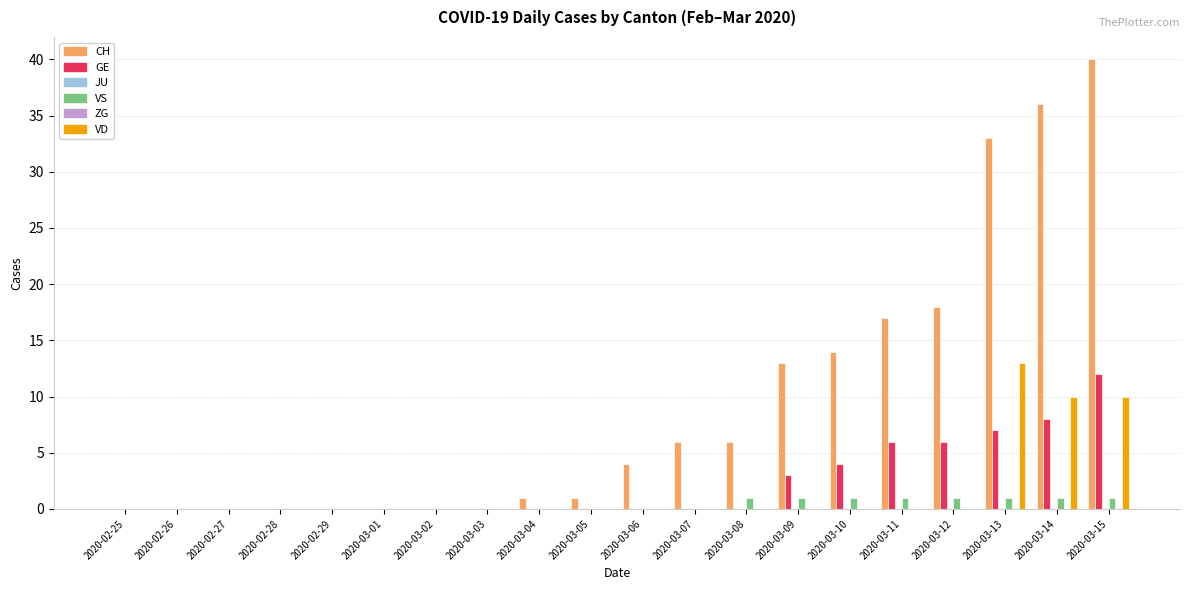

List the labels in order of VS value, largest first.

2020-03-08, 2020-03-09, 2020-03-10, 2020-03-11, 2020-03-12, 2020-03-13, 2020-03-14, 2020-03-15, 2020-02-25, 2020-02-26, 2020-02-27, 2020-02-28, 2020-02-29, 2020-03-01, 2020-03-02, 2020-03-03, 2020-03-04, 2020-03-05, 2020-03-06, 2020-03-07